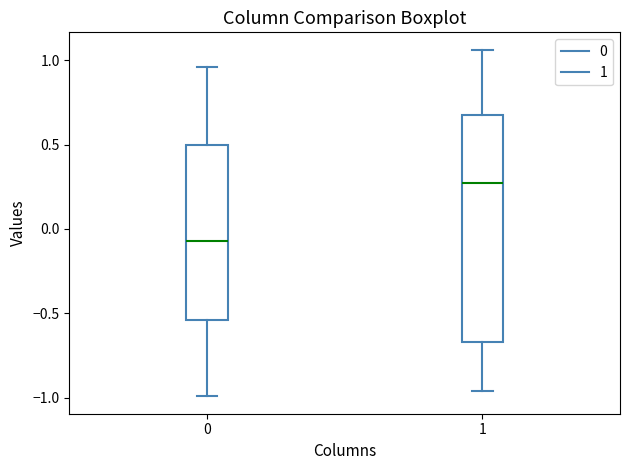

Which box's median line is the lowest?

0